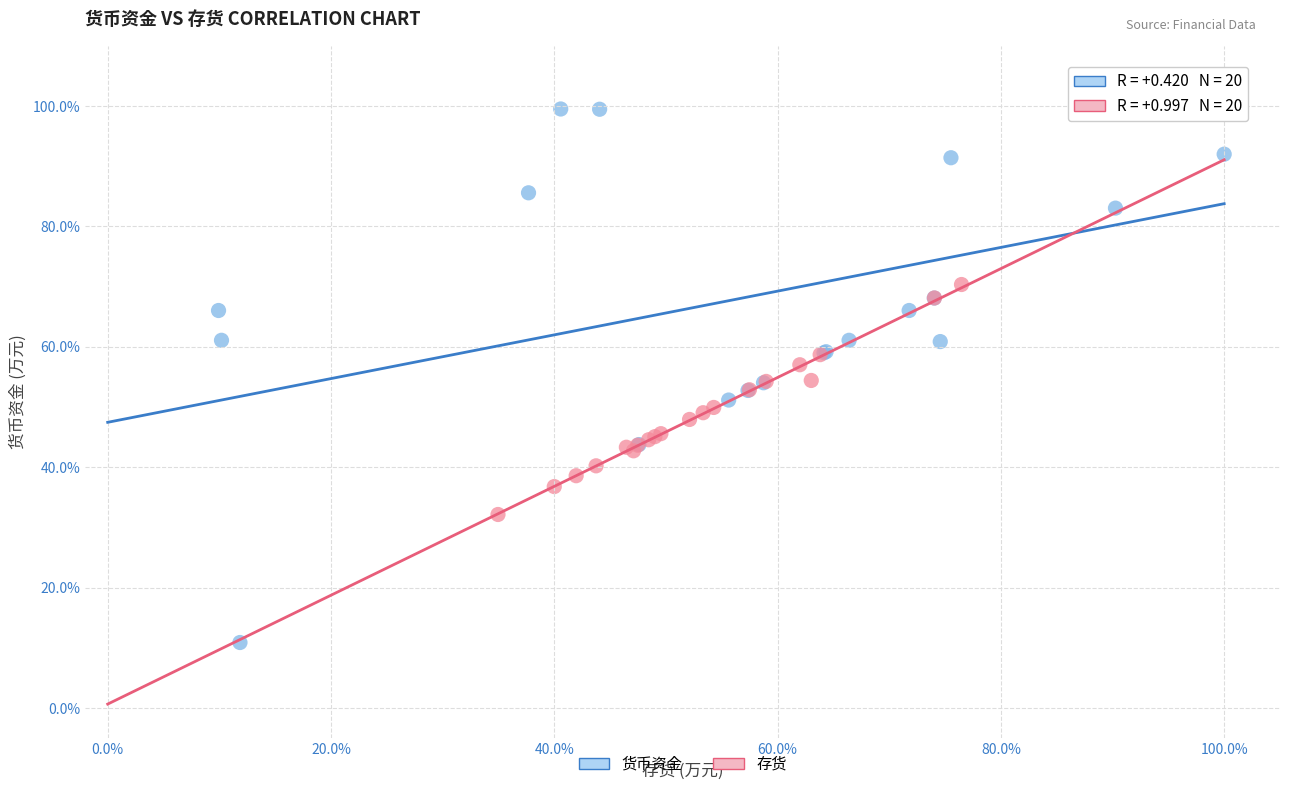

Which series contains the lowest Y value?

货币资金